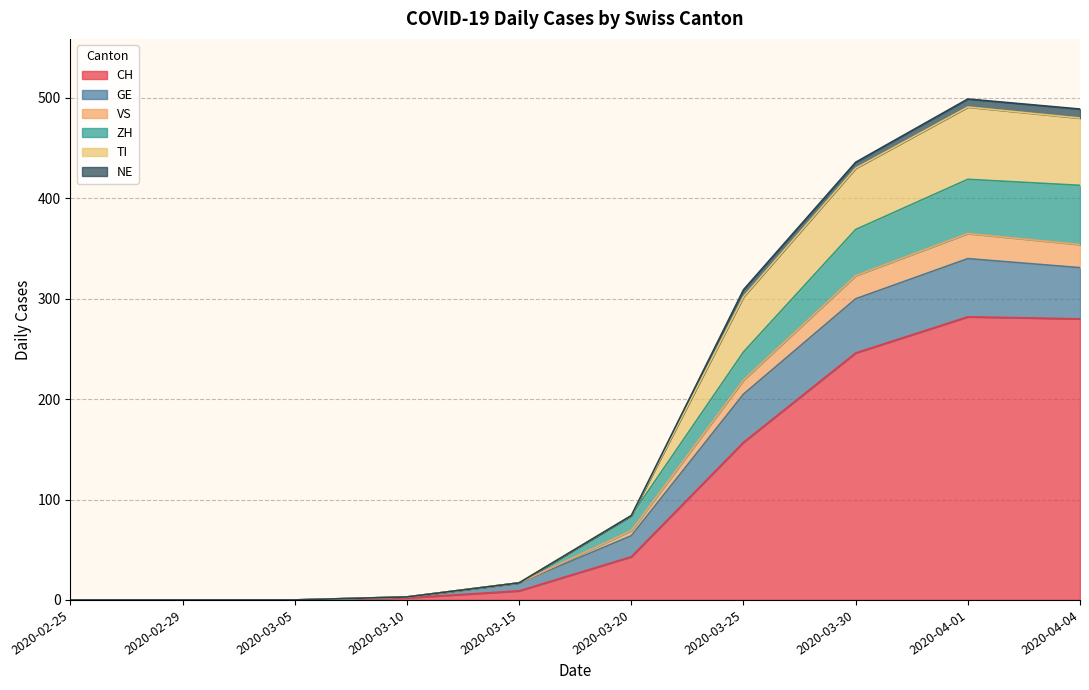

How many positive values does the ZH series have?

7